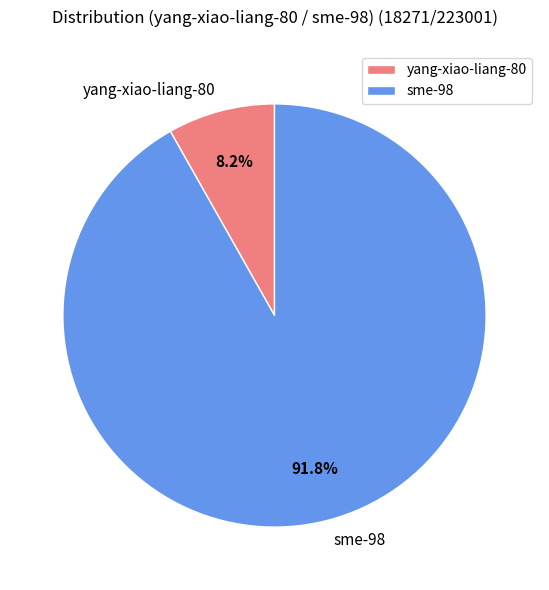

What is the majority slice?

sme-98